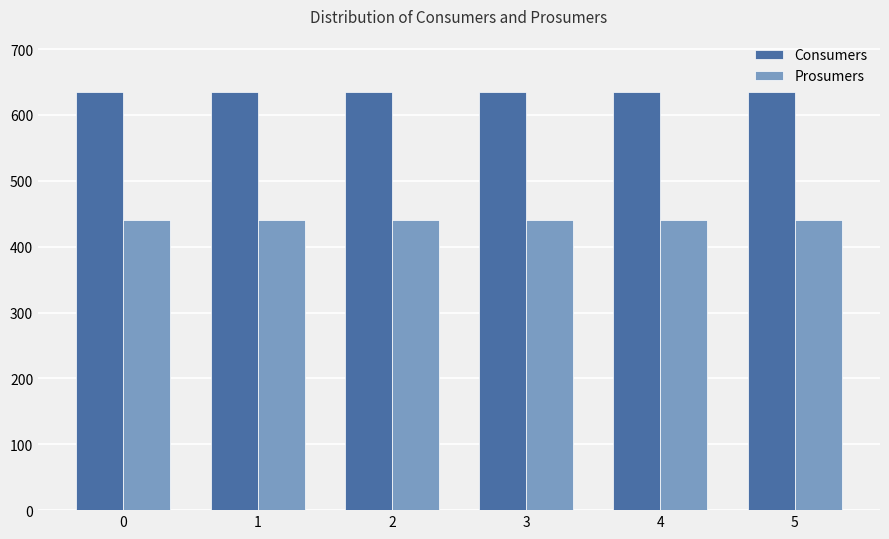

At 3, list the series in order from smallest to largest.

Prosumers, Consumers